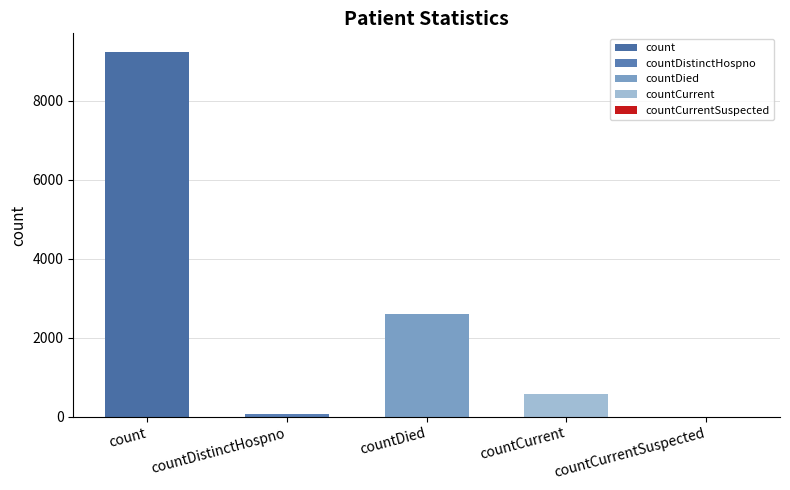

Reading left to right, what are all the values shown in this chart?

count=9251	countDistinctHospno=77	countDied=2597	countCurrent=567	countCurrentSuspected=0